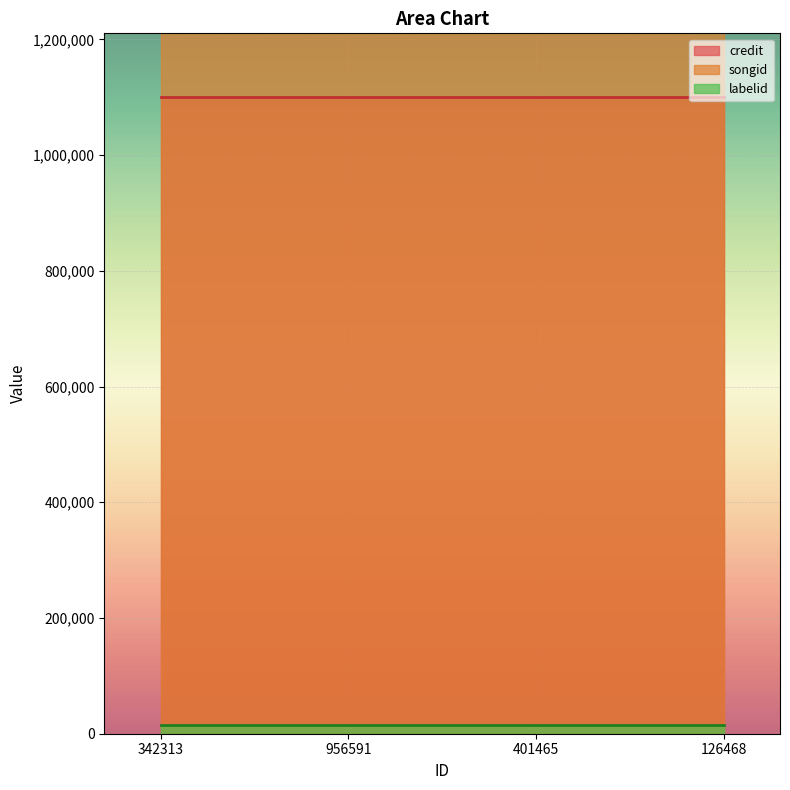

What is the greatest value displayed?

1224216